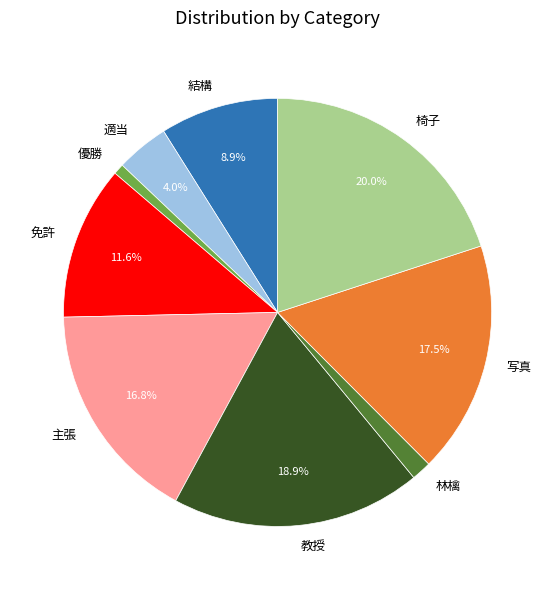

Does 主張 account for over 50% of the chart?

No